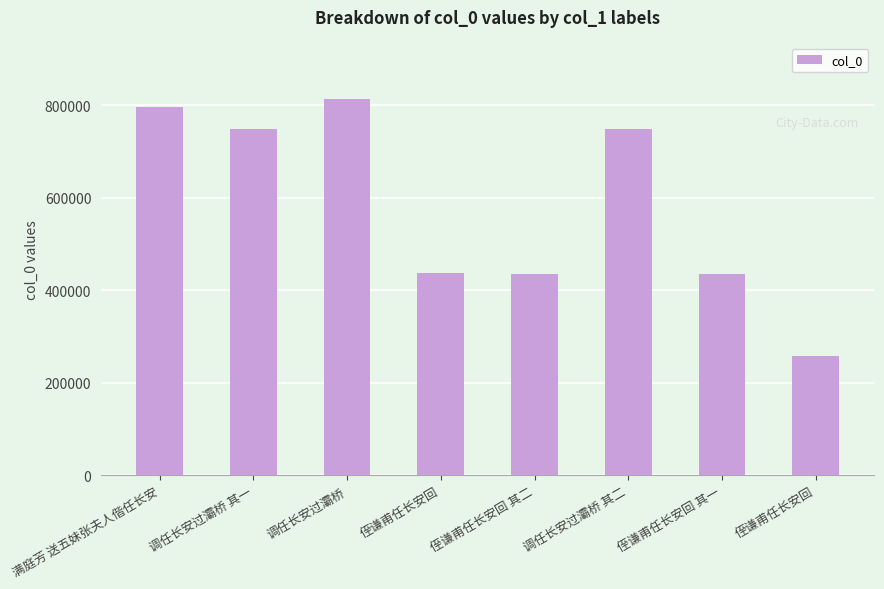

The chart shows a value of 1308692 at 调任长安过灞桥 其一. True or false?

False